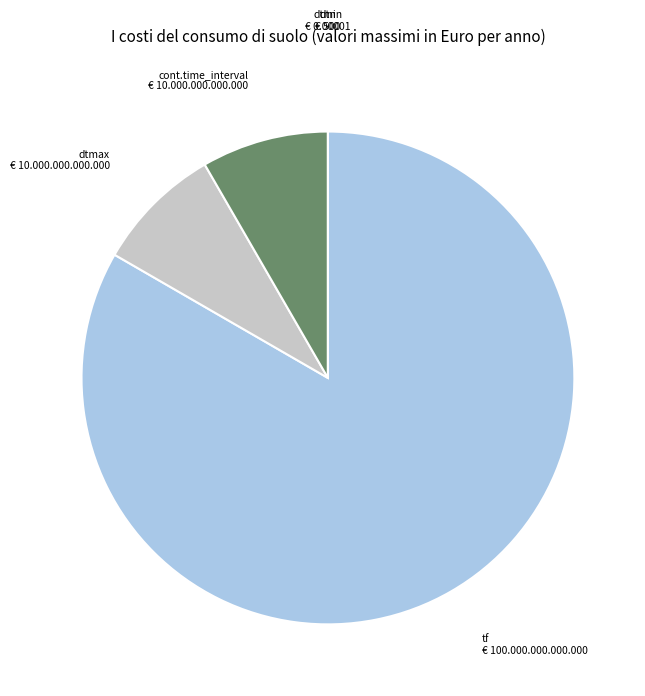

Which slice is the largest?

tf